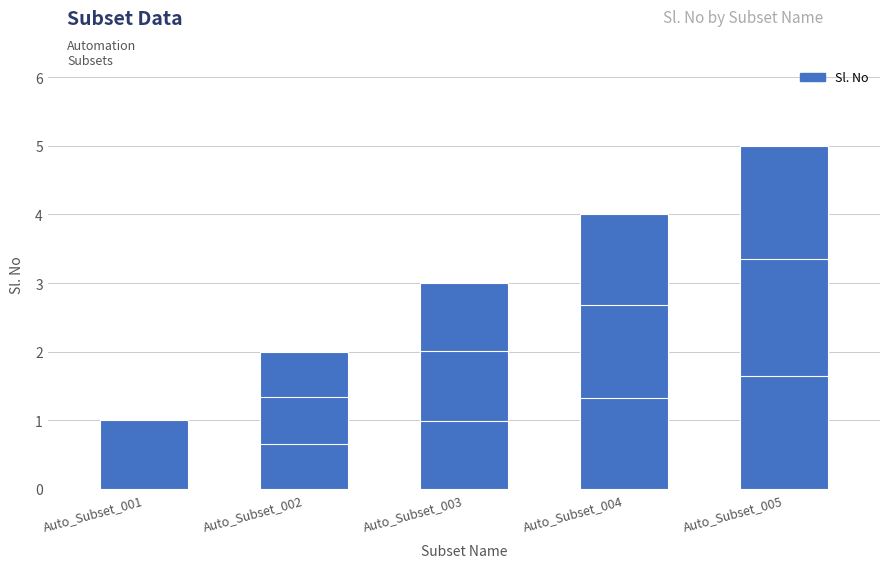

What is the value of the 3rd bar from the left?

3